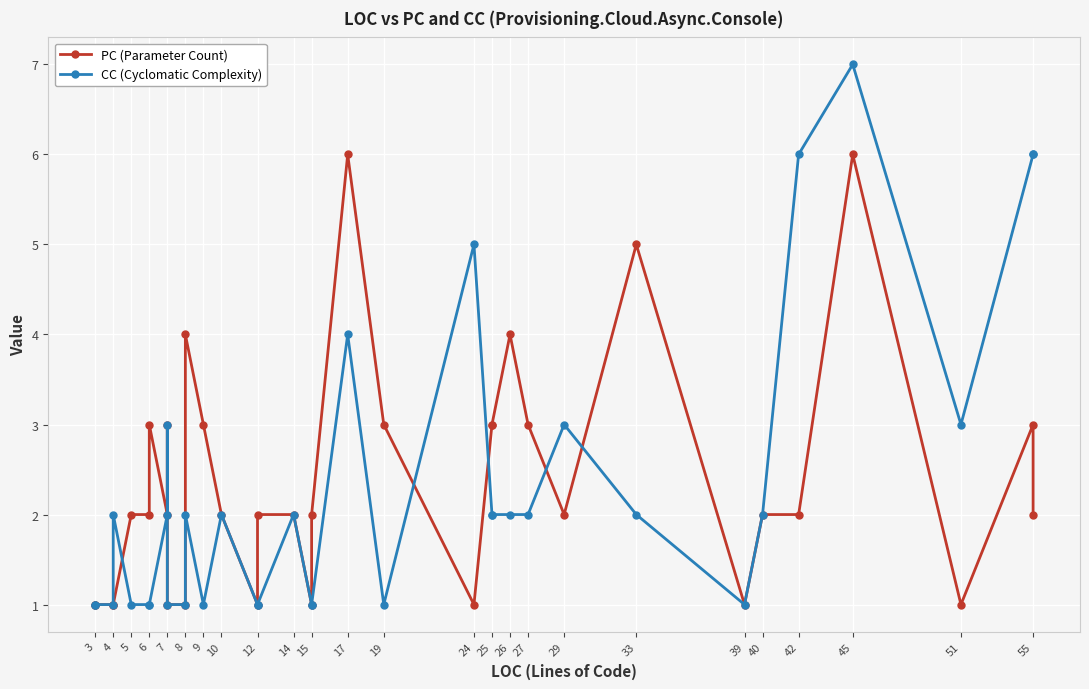

What is the maximum value for CC (Cyclomatic Complexity)?

7